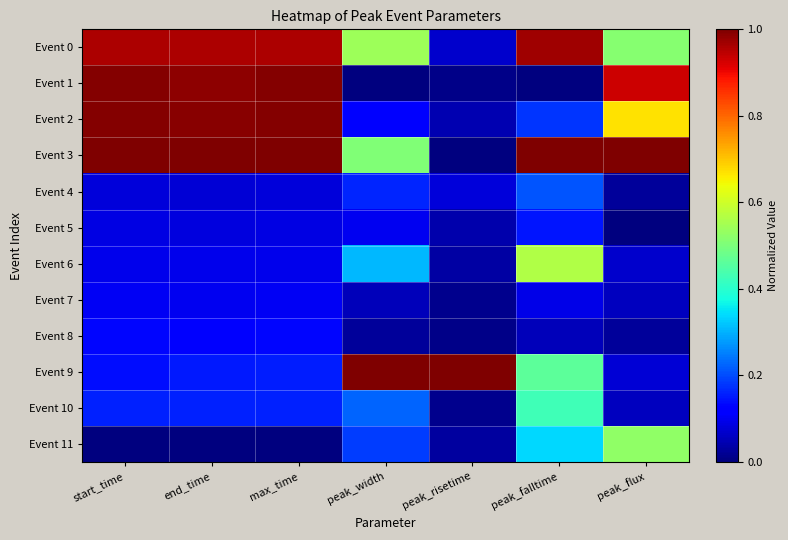

Reading left to right, what are all the values shown in this chart?

Event 0: start_time=1.0	end_time=1.0	max_time=1.0	peak_width=0.5	peak_risetime=0.1	peak_falltime=1.0	peak_flux=0.5
Event 1: start_time=1.0	end_time=1.0	max_time=1.0	peak_width=0.0	peak_risetime=0.0	peak_falltime=0.0	peak_flux=0.9
Event 2: start_time=1.0	end_time=1.0	max_time=1.0	peak_width=0.1	peak_risetime=0.0	peak_falltime=0.2	peak_flux=0.7
Event 3: start_time=1.0	end_time=1.0	max_time=1.0	peak_width=0.5	peak_risetime=0.0	peak_falltime=1.0	peak_flux=1.0
Event 4: start_time=0.1	end_time=0.1	max_time=0.1	peak_width=0.2	peak_risetime=0.1	peak_falltime=0.2	peak_flux=0.0
Event 5: start_time=0.1	end_time=0.1	max_time=0.1	peak_width=0.1	peak_risetime=0.0	peak_falltime=0.1	peak_flux=0.0
Event 6: start_time=0.1	end_time=0.1	max_time=0.1	peak_width=0.3	peak_risetime=0.0	peak_falltime=0.6	peak_flux=0.1
Event 7: start_time=0.1	end_time=0.1	max_time=0.1	peak_width=0.1	peak_risetime=0.0	peak_falltime=0.1	peak_flux=0.1
Event 8: start_time=0.1	end_time=0.1	max_time=0.1	peak_width=0.0	peak_risetime=0.0	peak_falltime=0.1	peak_flux=0.0
Event 9: start_time=0.1	end_time=0.2	max_time=0.2	peak_width=1.0	peak_risetime=1.0	peak_falltime=0.5	peak_flux=0.1
Event 10: start_time=0.2	end_time=0.2	max_time=0.2	peak_width=0.2	peak_risetime=0.0	peak_falltime=0.4	peak_flux=0.1
Event 11: start_time=0.0	end_time=0.0	max_time=0.0	peak_width=0.2	peak_risetime=0.0	peak_falltime=0.3	peak_flux=0.5